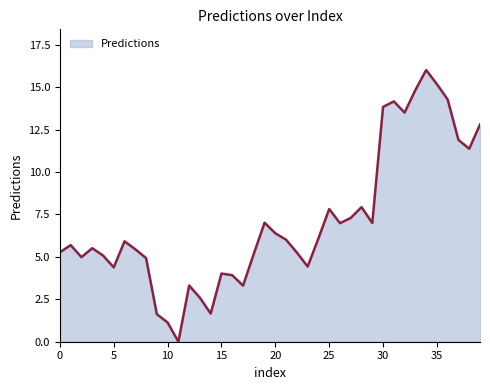

Count the number of categories in the chart.

40